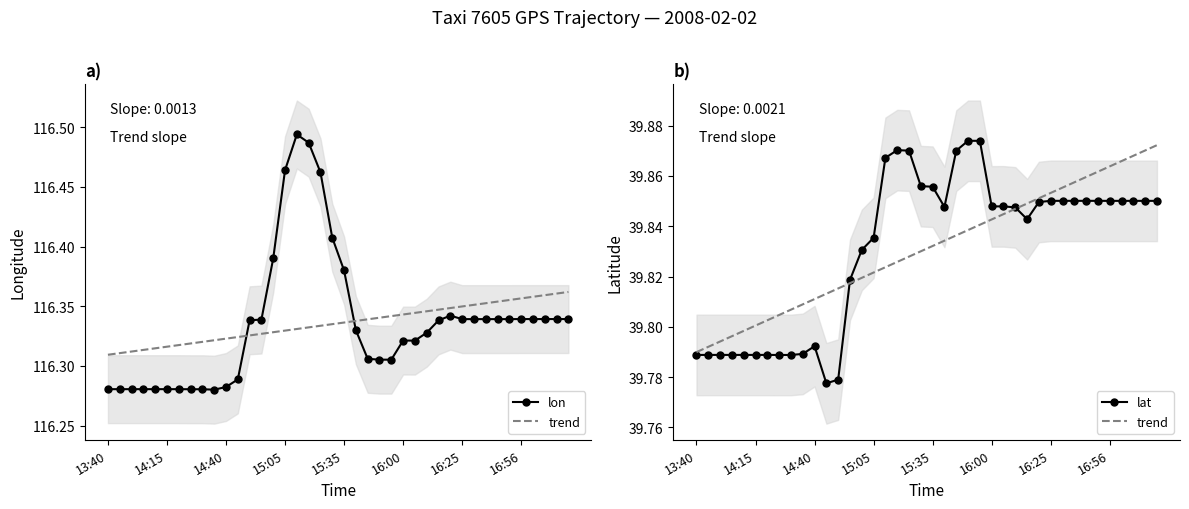

What position from the left is 27?

28